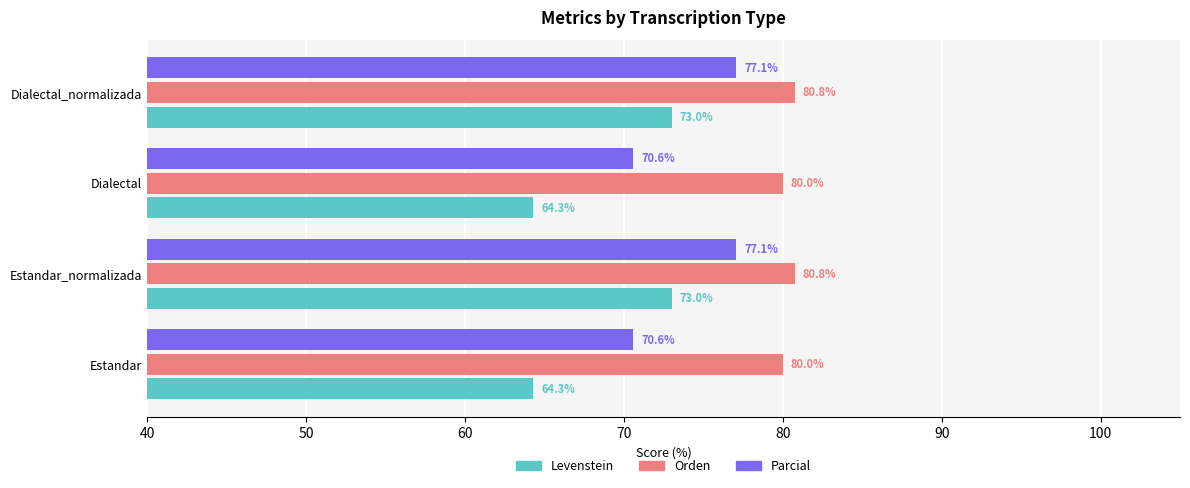

What is the spread (max minus min) of values at Dialectal?

15.7